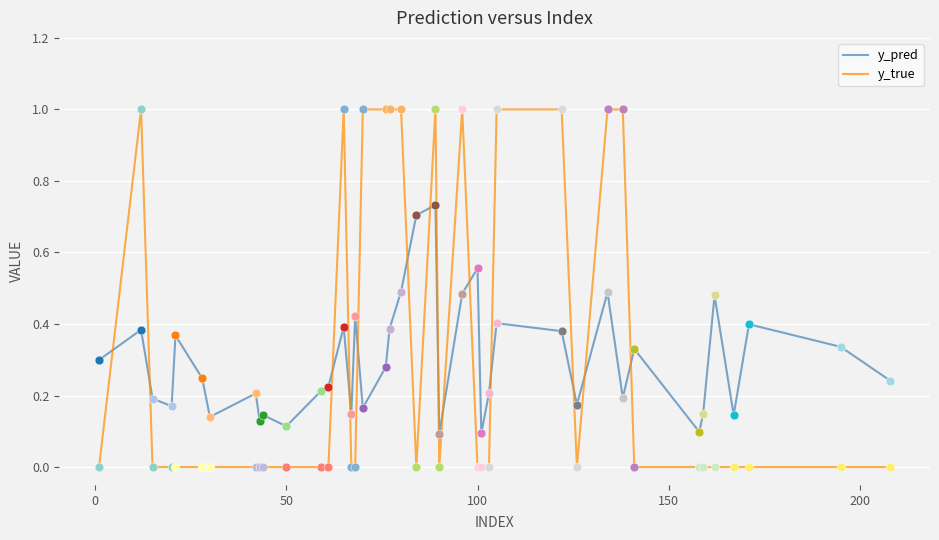

What is the highest value of the y_true series?

1.0